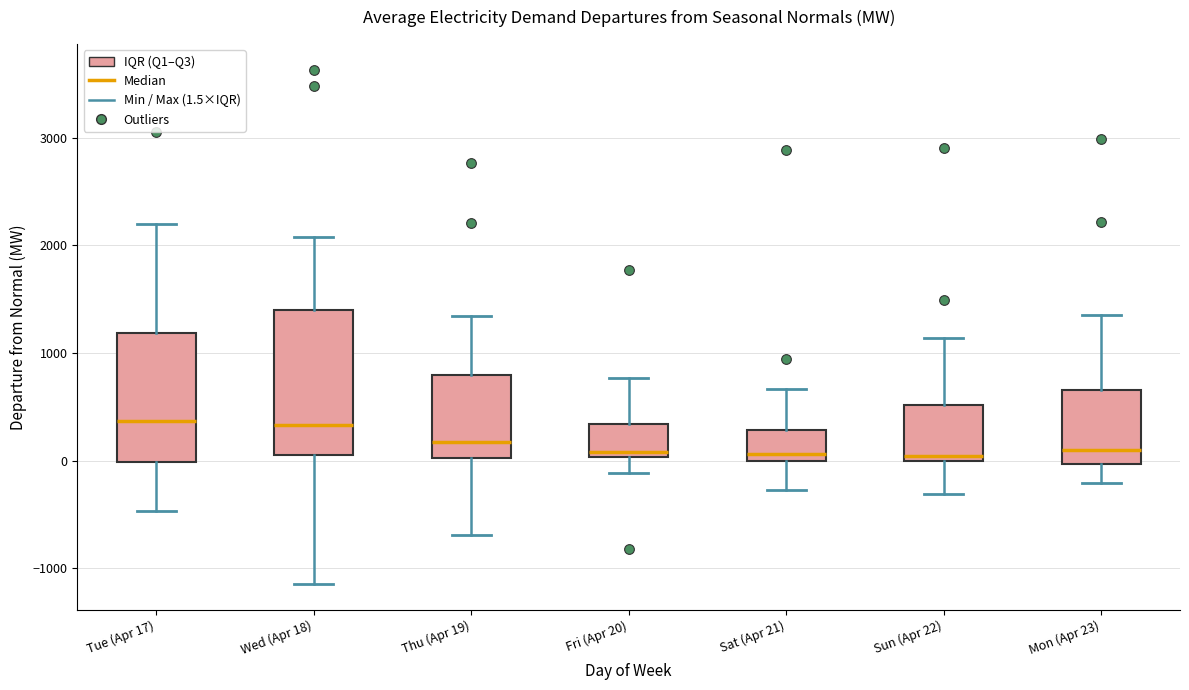

Reading left to right, read every box against the y-axis: the position of its median line, the range the box covers, and the ends of its whiskers. The values are not printed on the chart, so give them approximately, as read against the axis.

Tue (Apr 17): median 400, box 0 to 1200, whiskers -500 to 2200
Wed (Apr 18): median 300, box 0 to 1400, whiskers -1100 to 2100
Thu (Apr 19): median 200, box 0 to 800, whiskers -700 to 1300
Fri (Apr 20): median 100, box 0 to 300, whiskers -100 to 800
Sat (Apr 21): median 100, box 0 to 300, whiskers -300 to 700
Sun (Apr 22): median 0 (just above the box's lower edge), box 0 to 500, whiskers -300 to 1100
Mon (Apr 23): median 100, box 0 to 700, whiskers -200 to 1400